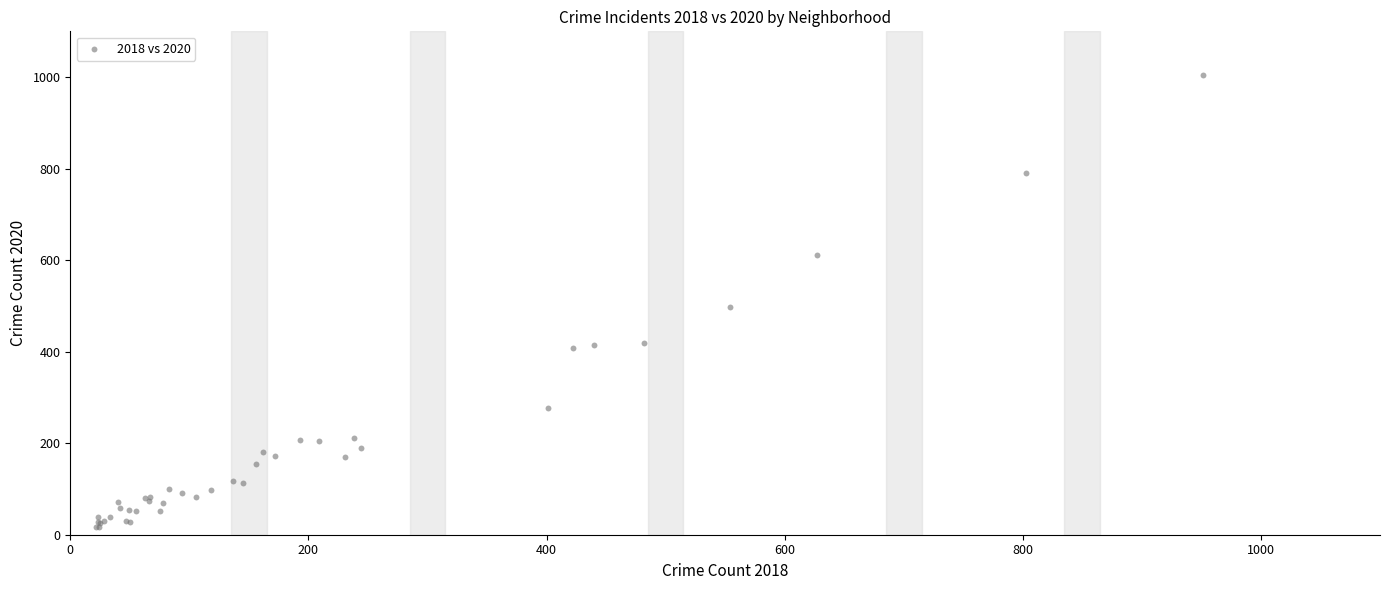

What Y value in the scatter plot is closest to 510?

498